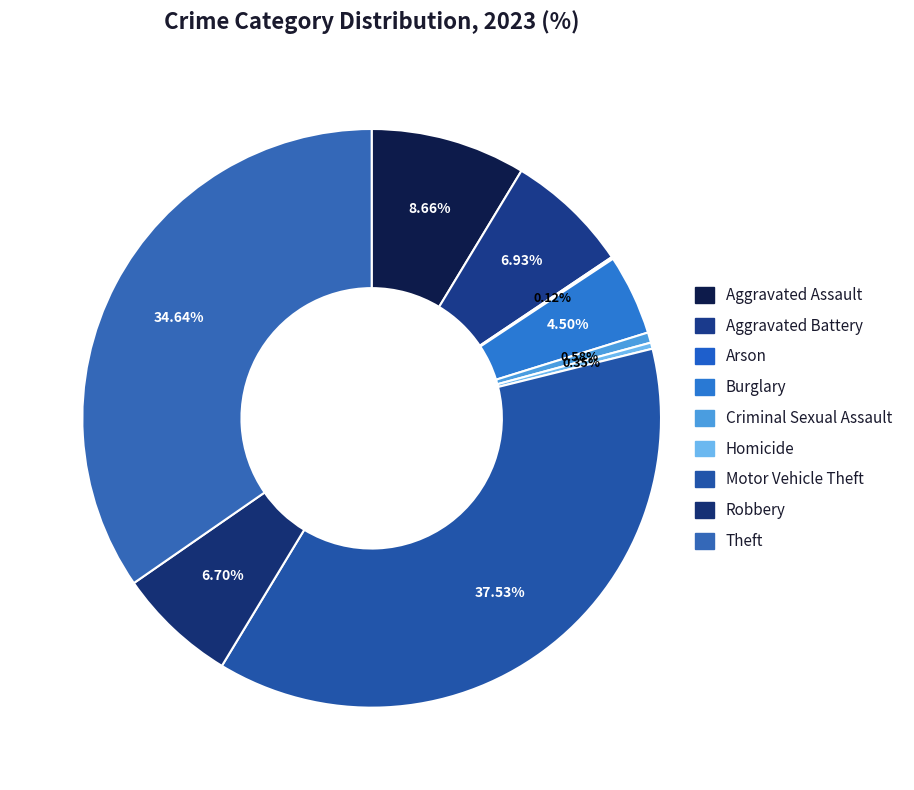

What percentage is NOT represented by Aggravated Battery?

93.1%